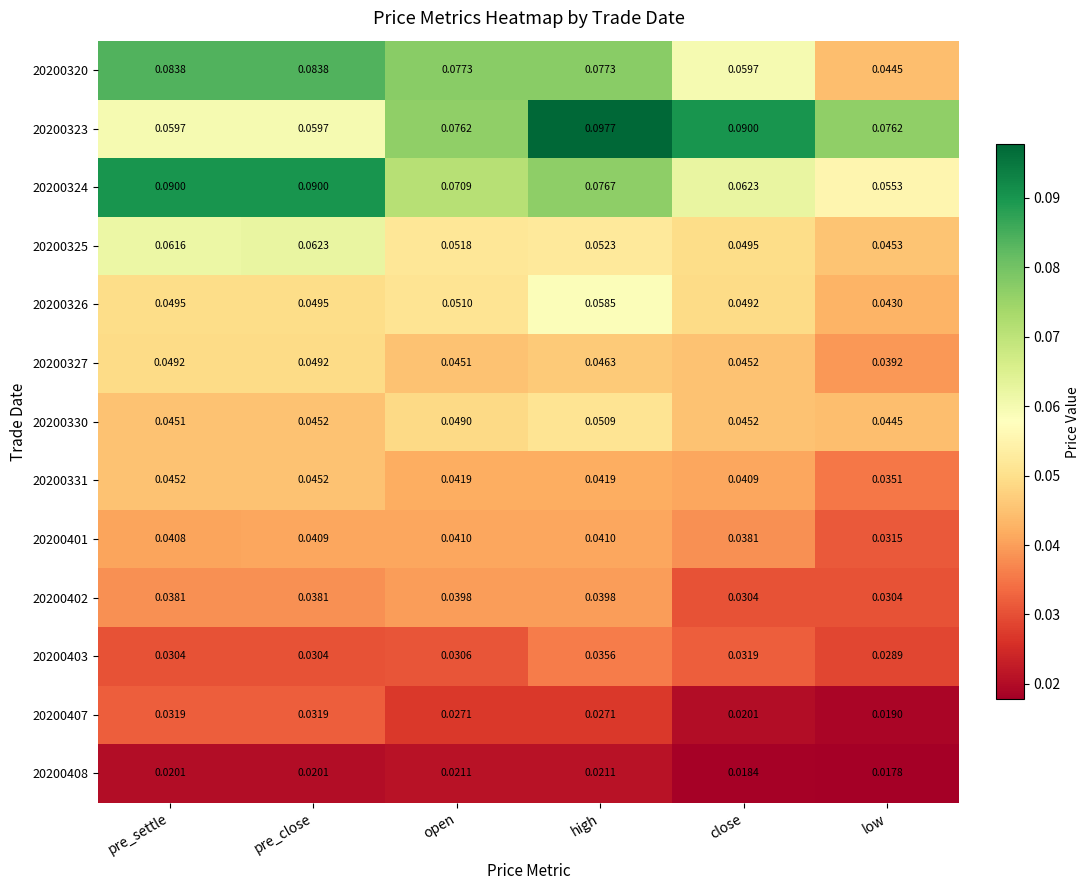

Between open and close, which series saw the biggest shift?

20200320